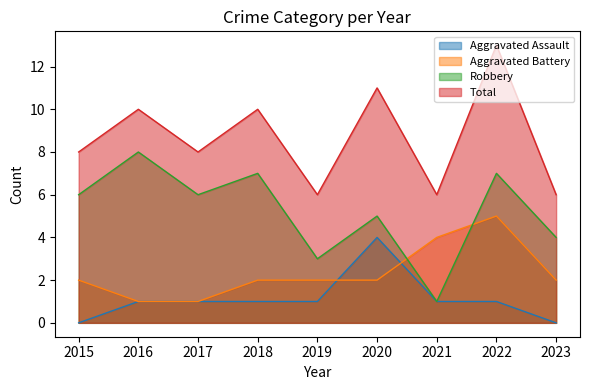

How many data points does each series have?

9